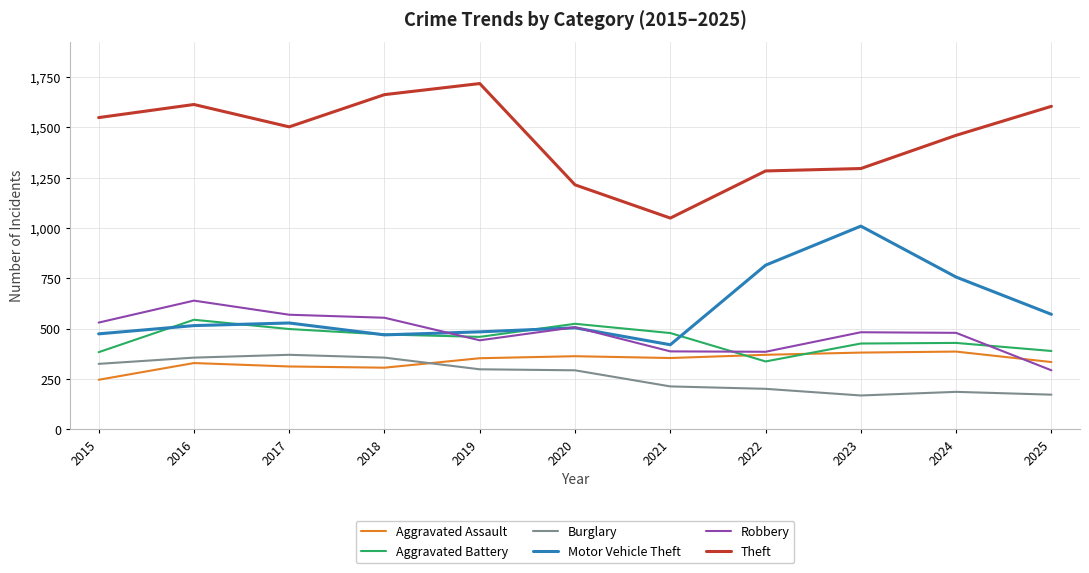

Which series has the widest spread of values?

Theft